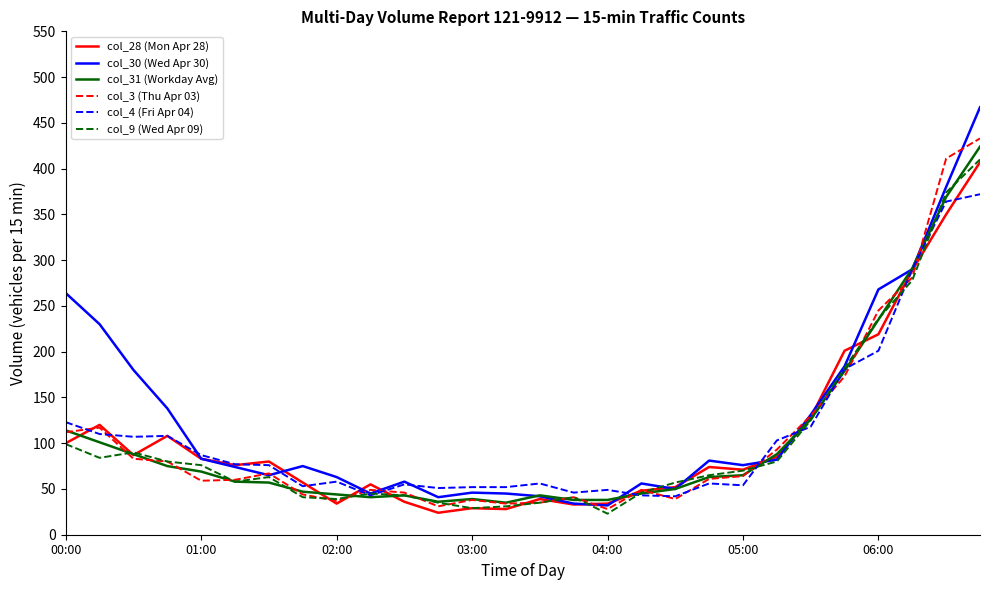

What are all the series names shown in the legend?

col_28 (Mon Apr 28), col_30 (Wed Apr 30), col_31 (Workday Avg), col_3 (Thu Apr 03), col_4 (Fri Apr 04), col_9 (Wed Apr 09)